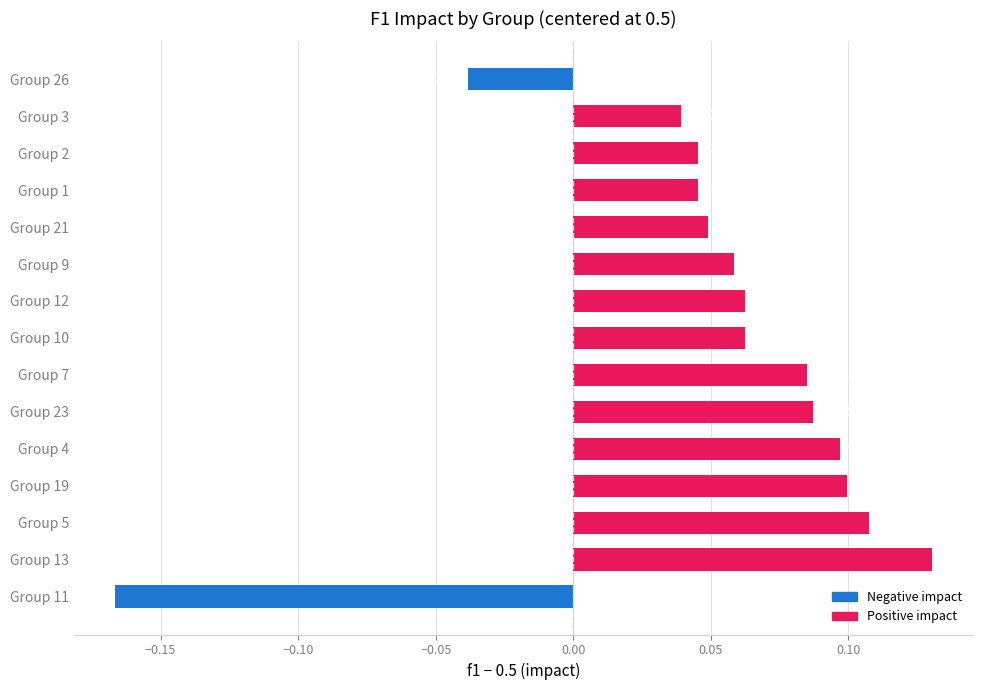

Between Group 7 and Group 11, which is larger?

Group 7